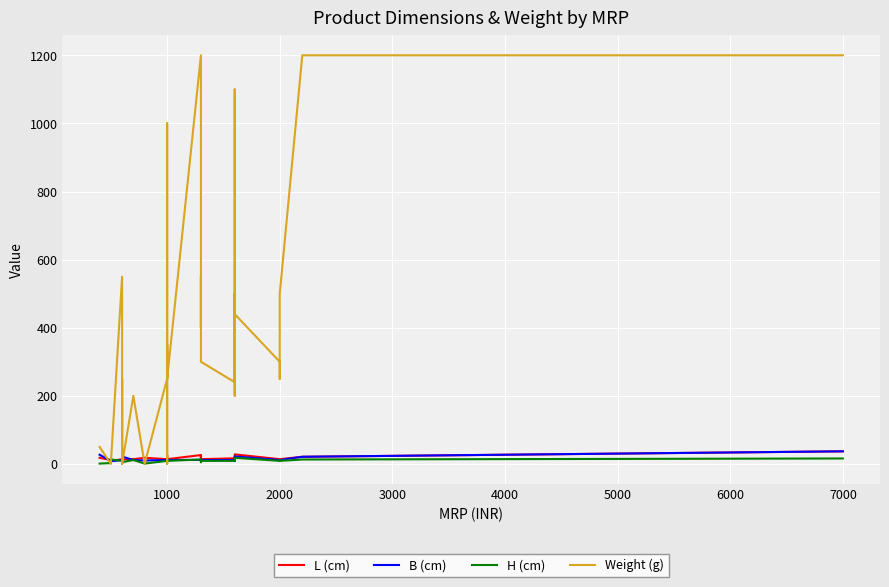

How many values in the L (cm) series are below 18?

19